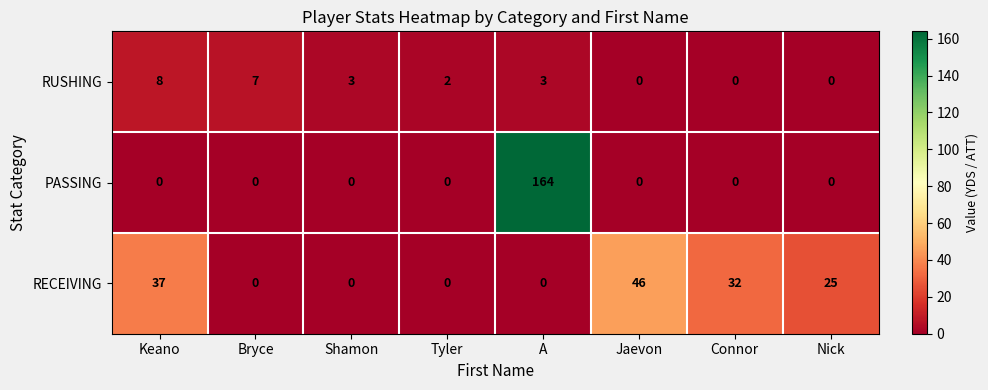

Rank the series by their average value, from lowest to highest.

RUSHING, RECEIVING, PASSING